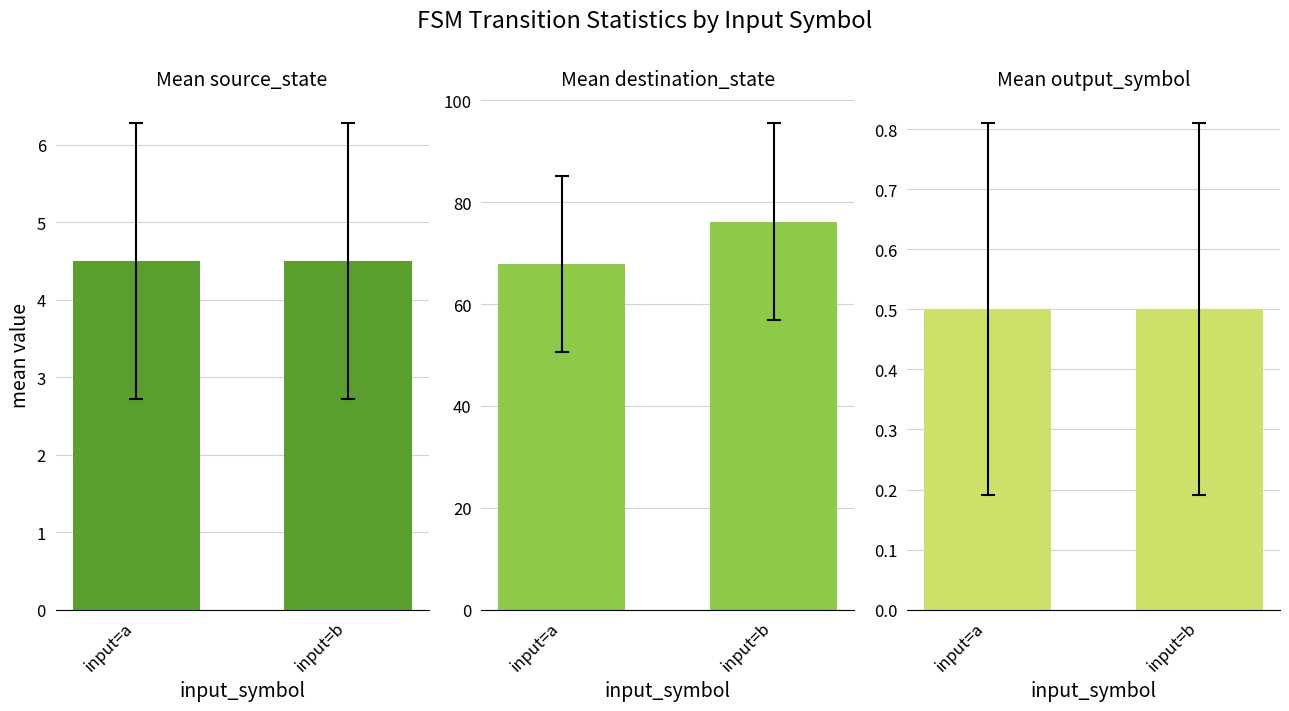

The destination_state series shows 95.7 at input=a. True or false?

False